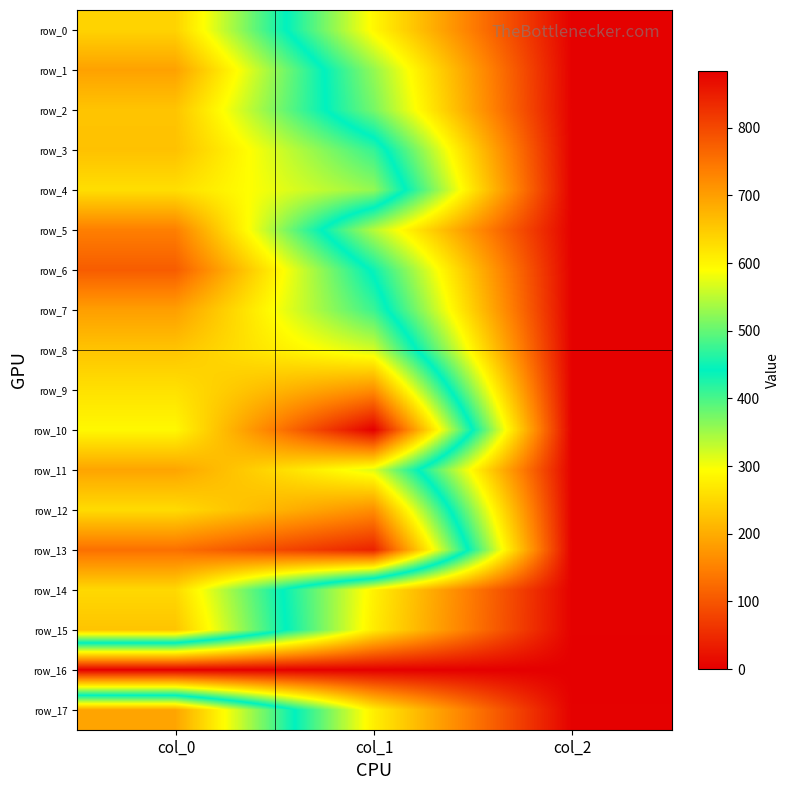

Between col_0 and col_1, which series saw the biggest shift?

row_17